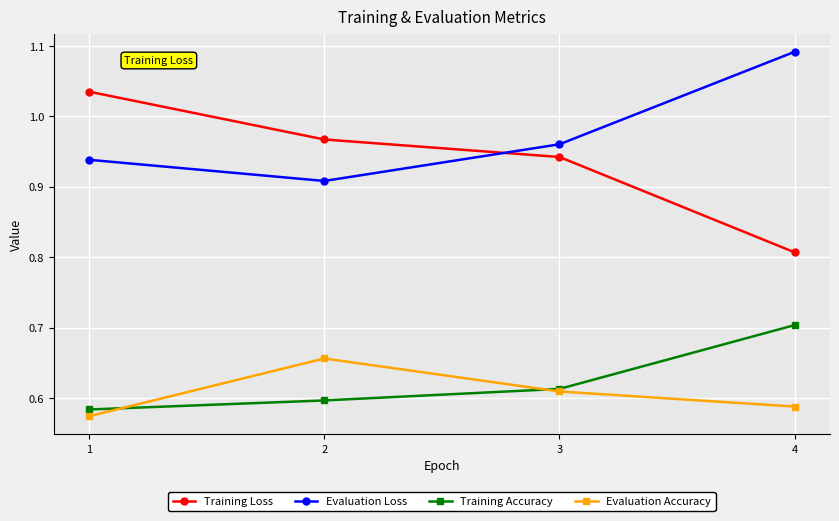

Does the chart have visible grid lines?

Yes